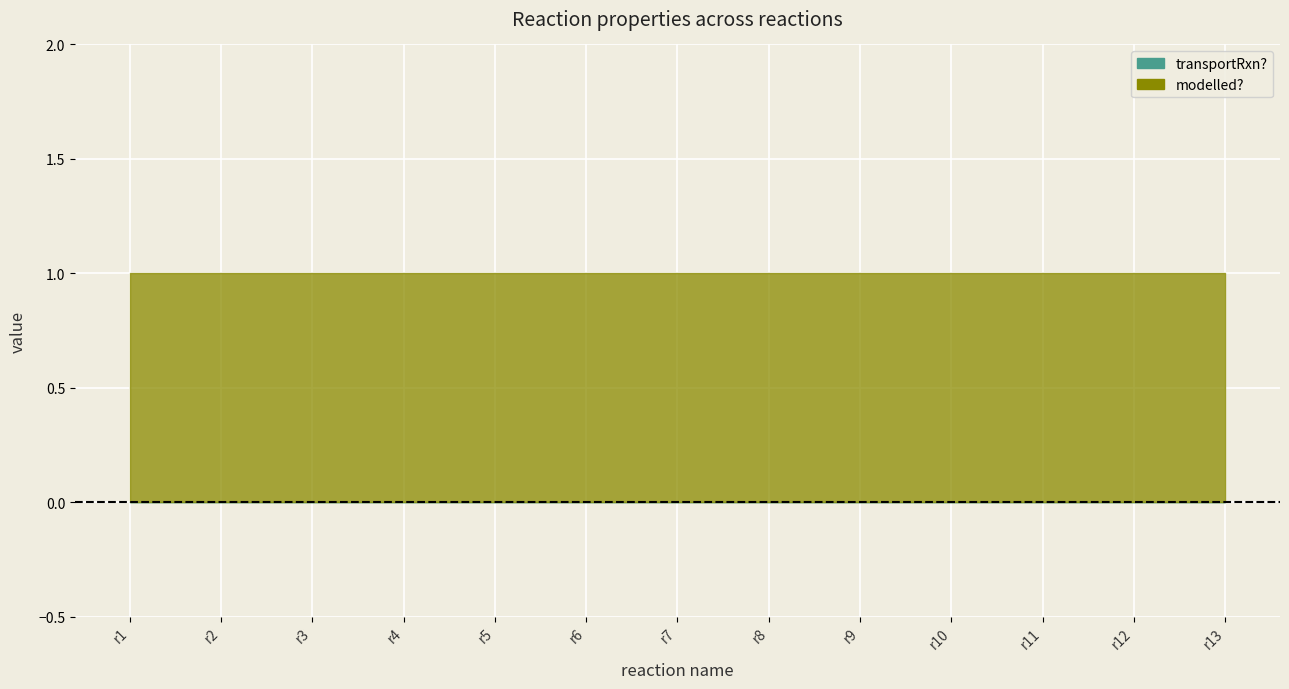

Reading right to left, extract all data points from this chart.

transportRxn?: 0	0	0	0	0	0	0	0	0	0	0	0	0
modelled?: 1	1	1	1	1	1	1	1	1	1	1	1	1